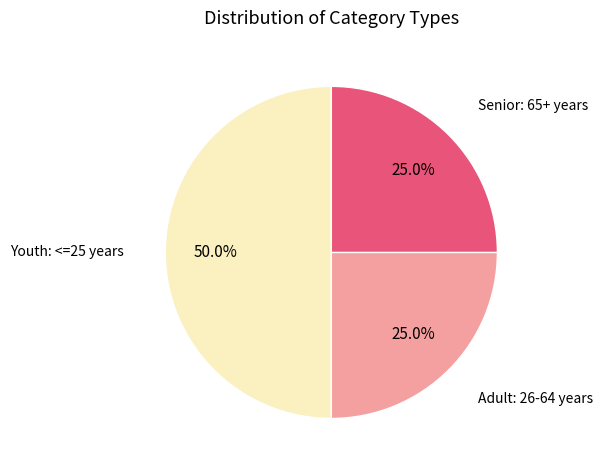

How many segments does this pie chart have?

3